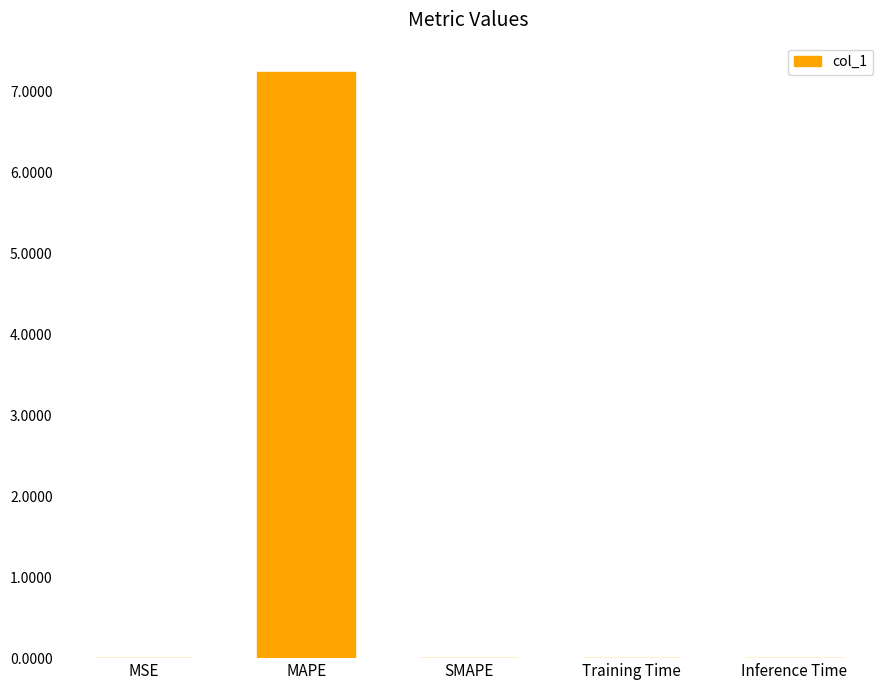

The chart shows a value of 0.0 at SMAPE. True or false?

True